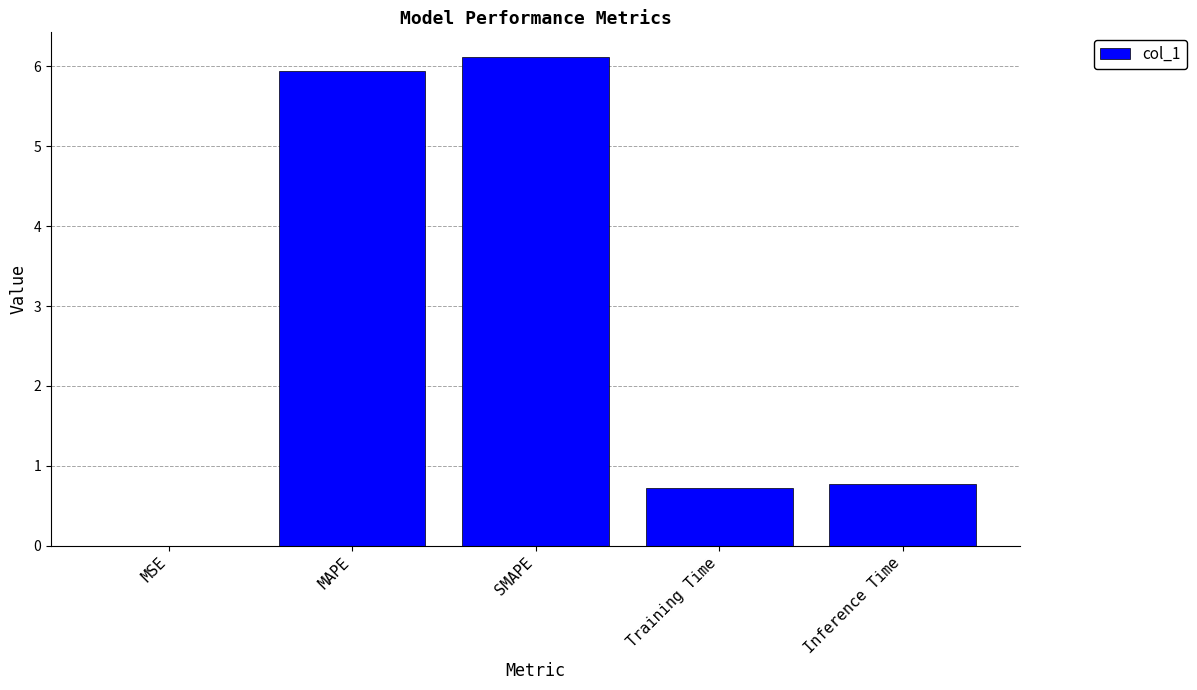

Are the bars horizontal?

No